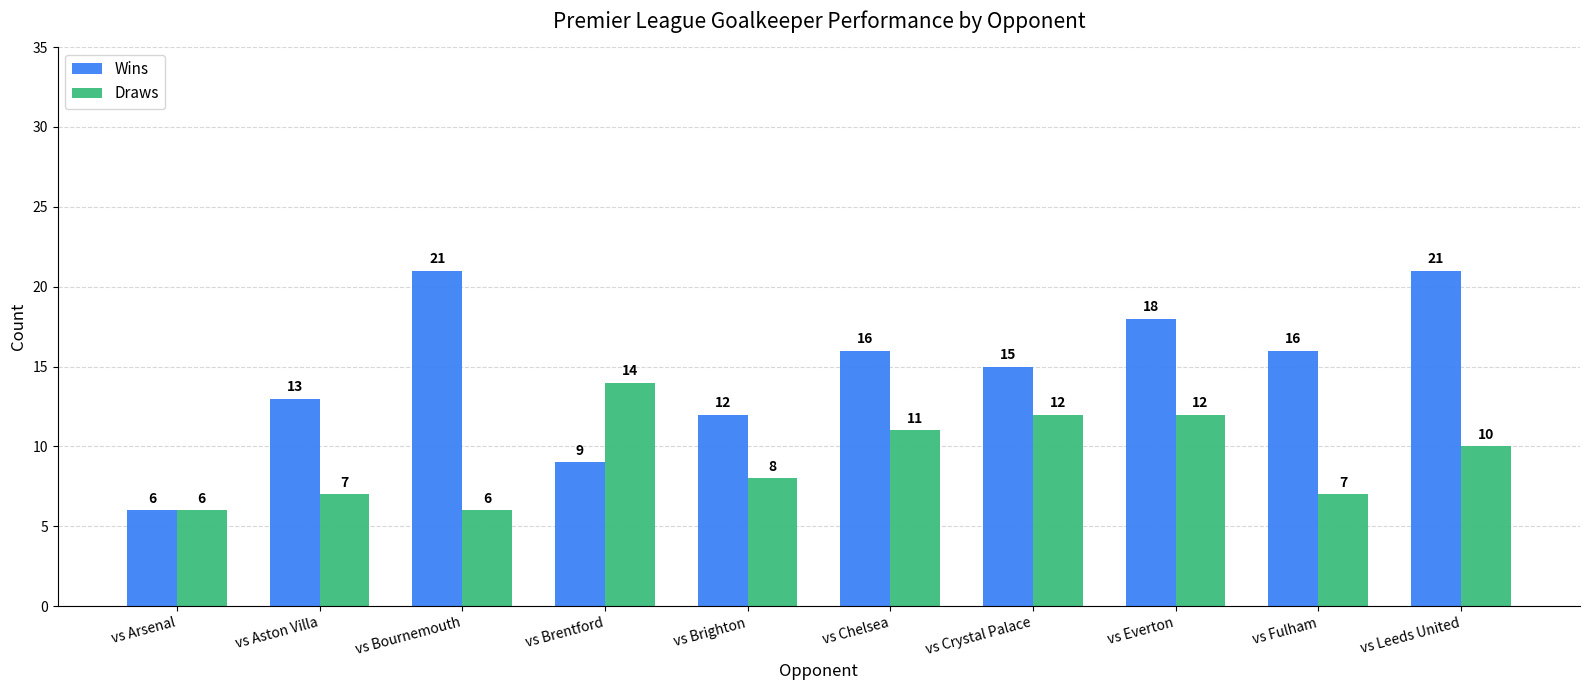

What value does the Wins series have at vs Fulham?

16